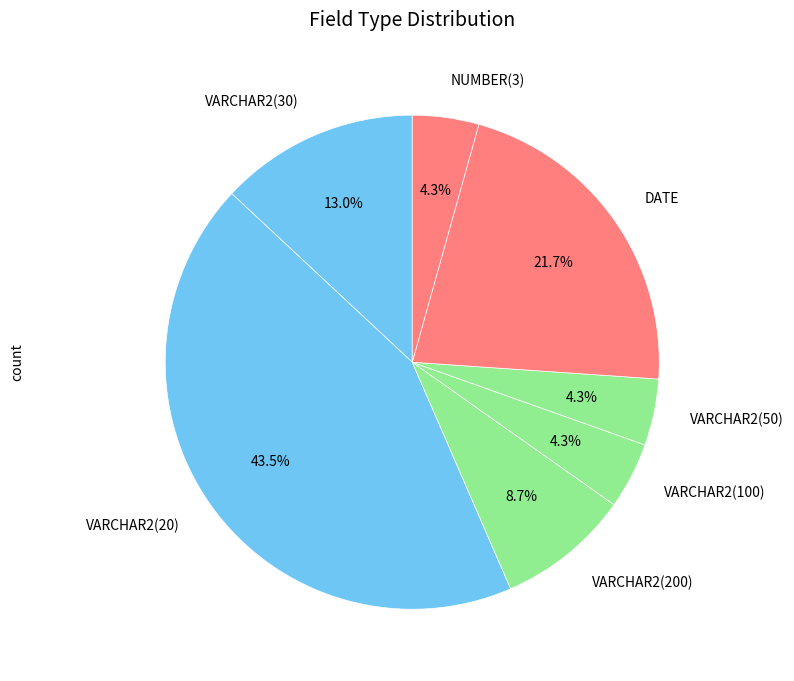

What percentage is the VARCHAR2(100) slice, to the nearest percent?

4%